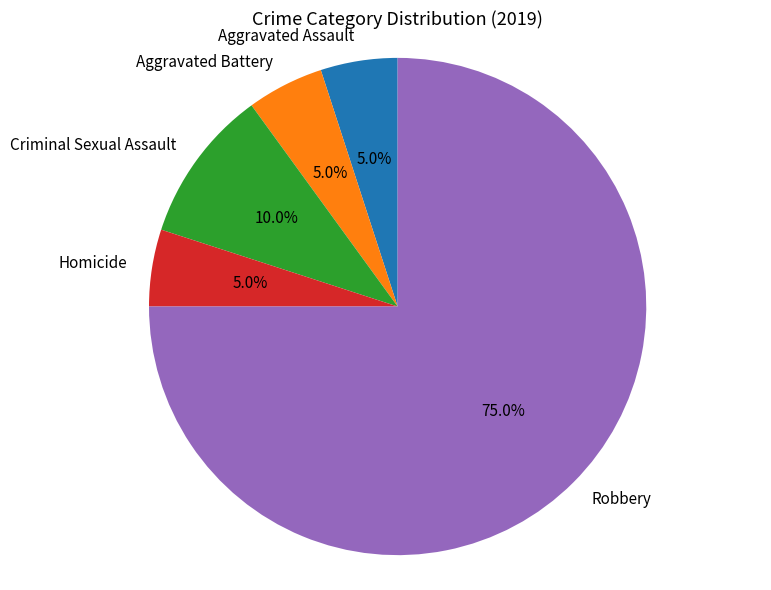

True or false: Criminal Sexual Assault accounts for 10% of the total.

True